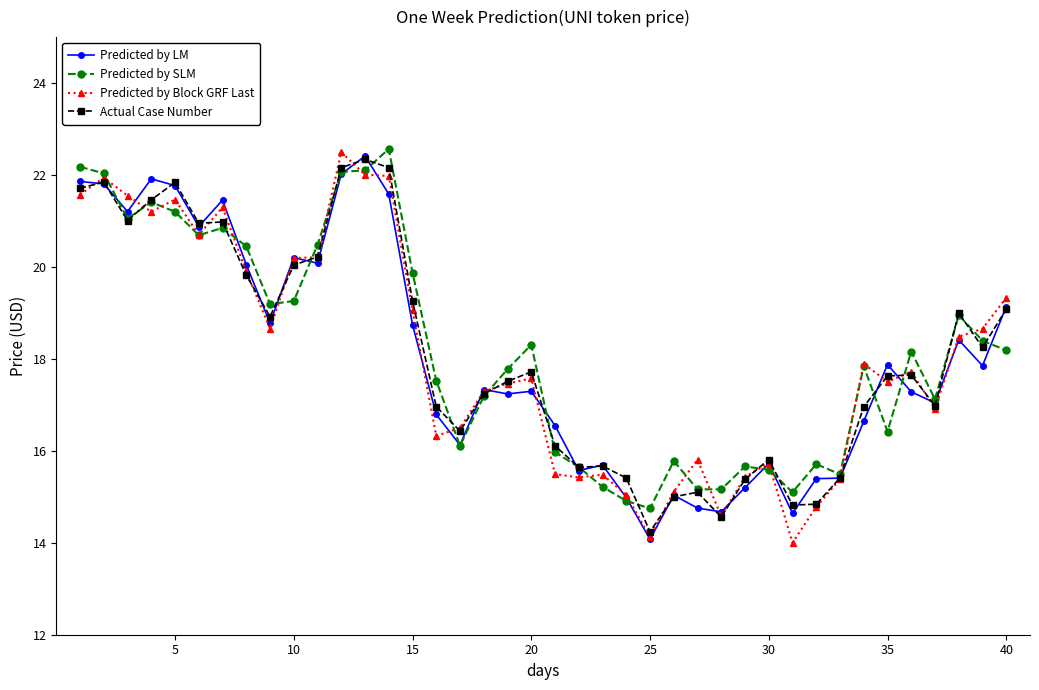

What is the maximum value for Predicted by LM?

22.4